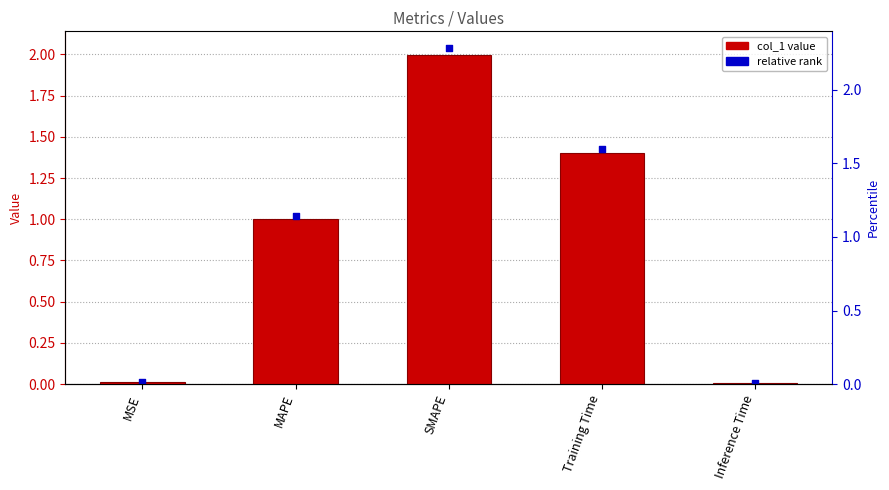

Approximately how many times larger is the value at Training Time compared to SMAPE?

0.7